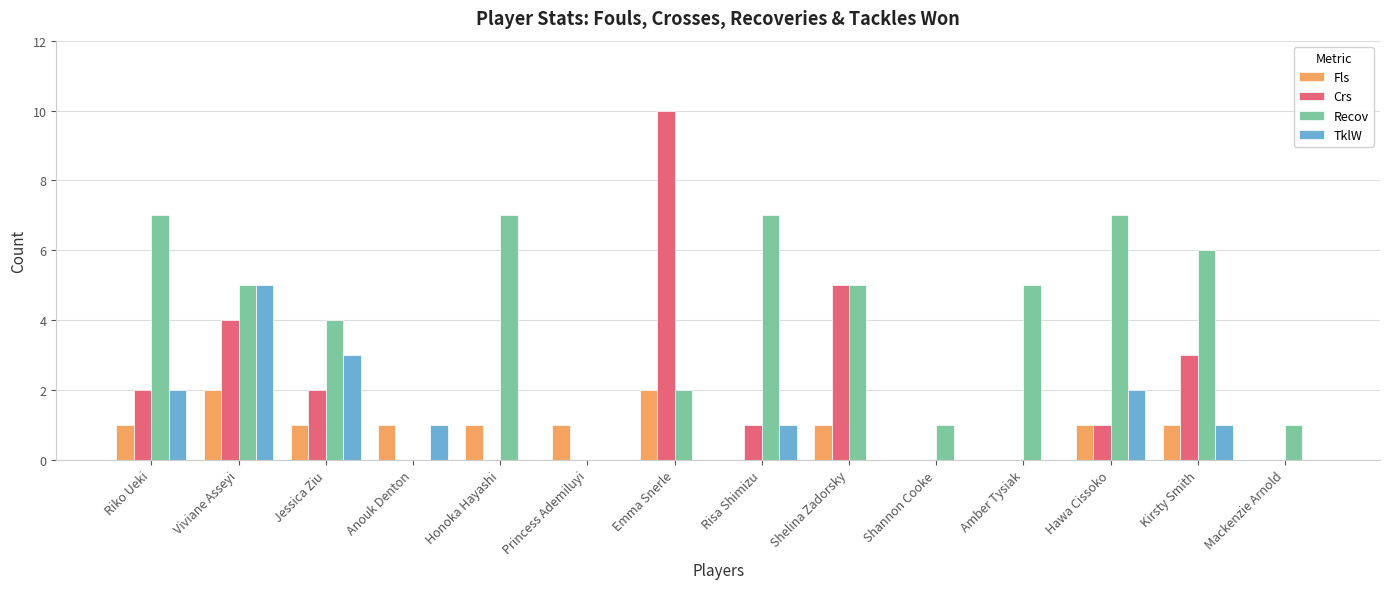

Reading left to right, extract all data points from this chart.

Fls: Riko Ueki=1	Viviane Asseyi=2	Jessica Ziu=1	Anouk Denton=1	Honoka Hayashi=1	Princess Ademiluyi=1	Emma Snerle=2	Risa Shimizu=0	Shelina Zadorsky=1	Shannon Cooke=0	Amber Tysiak=0	Hawa Cissoko=1	Kirsty Smith=1	Mackenzie Arnold=0
Crs: Riko Ueki=2	Viviane Asseyi=4	Jessica Ziu=2	Anouk Denton=0	Honoka Hayashi=0	Princess Ademiluyi=0	Emma Snerle=10	Risa Shimizu=1	Shelina Zadorsky=5	Shannon Cooke=0	Amber Tysiak=0	Hawa Cissoko=1	Kirsty Smith=3	Mackenzie Arnold=0
Recov: Riko Ueki=7	Viviane Asseyi=5	Jessica Ziu=4	Anouk Denton=0	Honoka Hayashi=7	Princess Ademiluyi=0	Emma Snerle=2	Risa Shimizu=7	Shelina Zadorsky=5	Shannon Cooke=1	Amber Tysiak=5	Hawa Cissoko=7	Kirsty Smith=6	Mackenzie Arnold=1
TklW: Riko Ueki=2	Viviane Asseyi=5	Jessica Ziu=3	Anouk Denton=1	Honoka Hayashi=0	Princess Ademiluyi=0	Emma Snerle=0	Risa Shimizu=1	Shelina Zadorsky=0	Shannon Cooke=0	Amber Tysiak=0	Hawa Cissoko=2	Kirsty Smith=1	Mackenzie Arnold=0